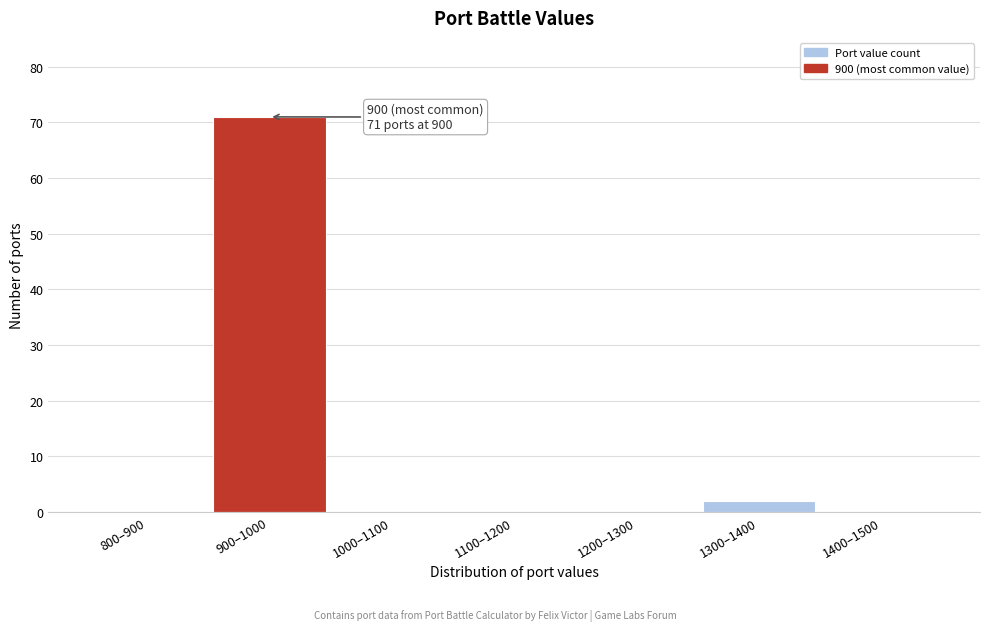

Reading left to right, list all the values displayed in this chart.

800–900=0	900–1000=71	1000–1100=0	1100–1200=0	1200–1300=0	1300–1400=2	1400–1500=0